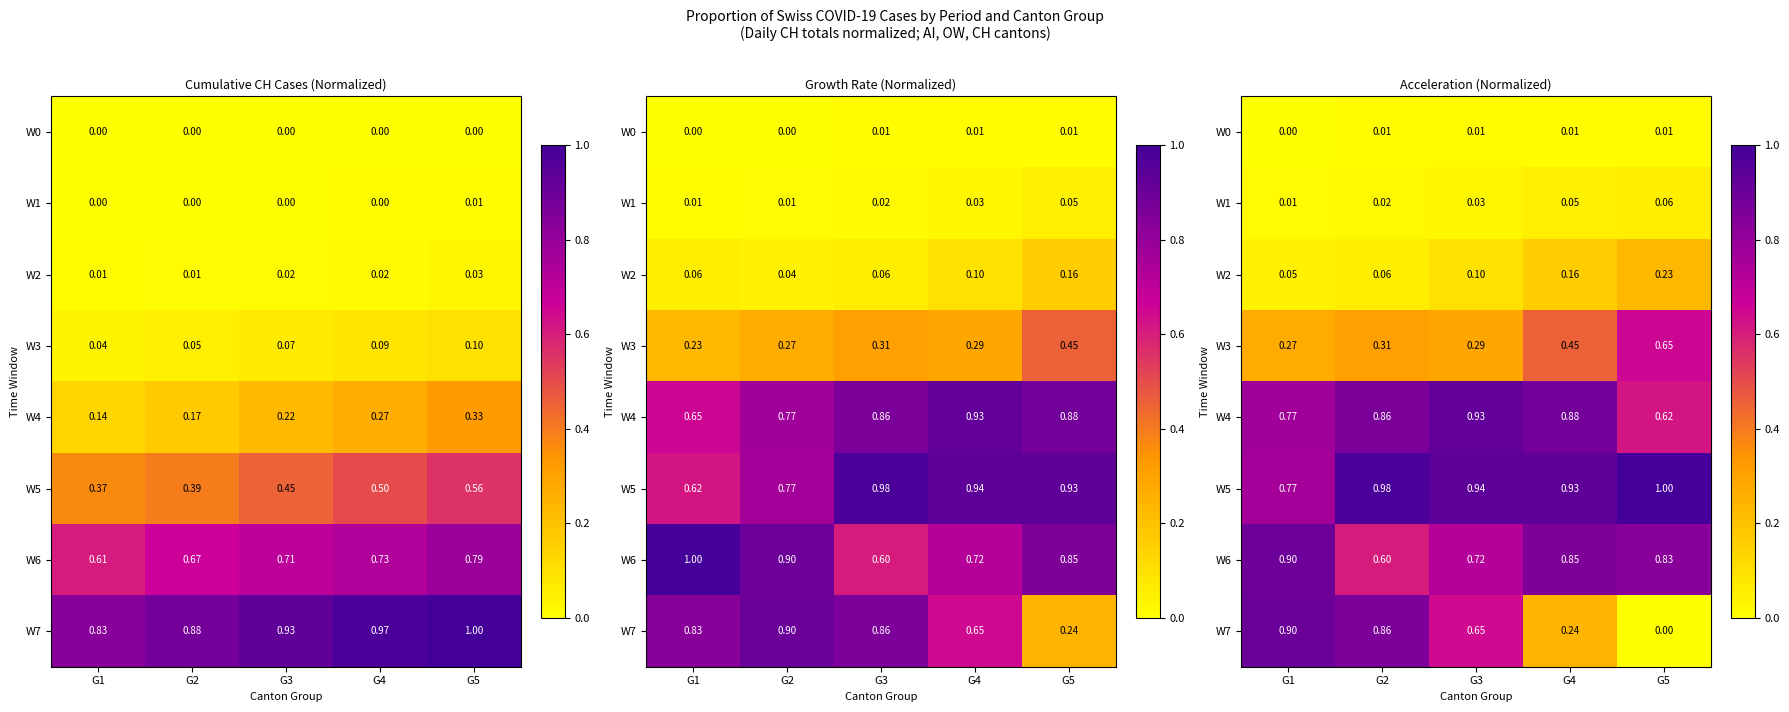

At which category is the sum across all series the highest?

G2